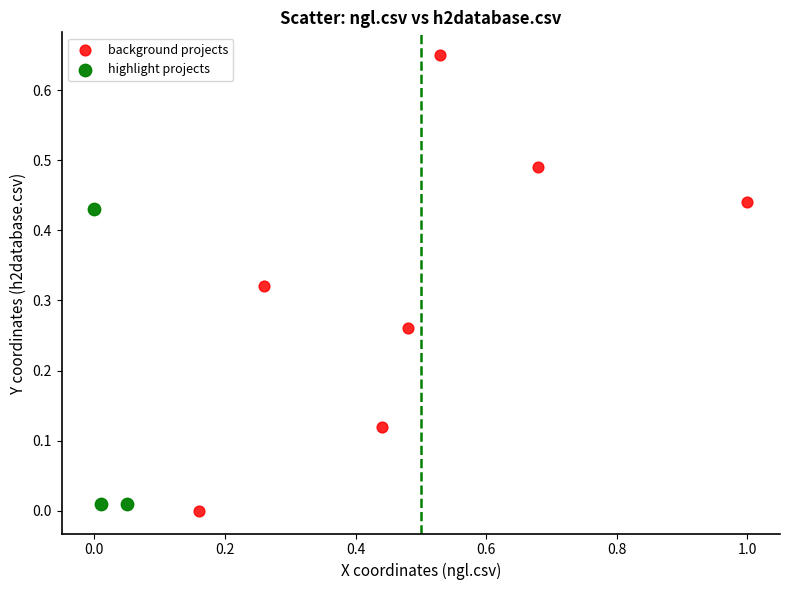

Which series contains the highest Y value?

background projects